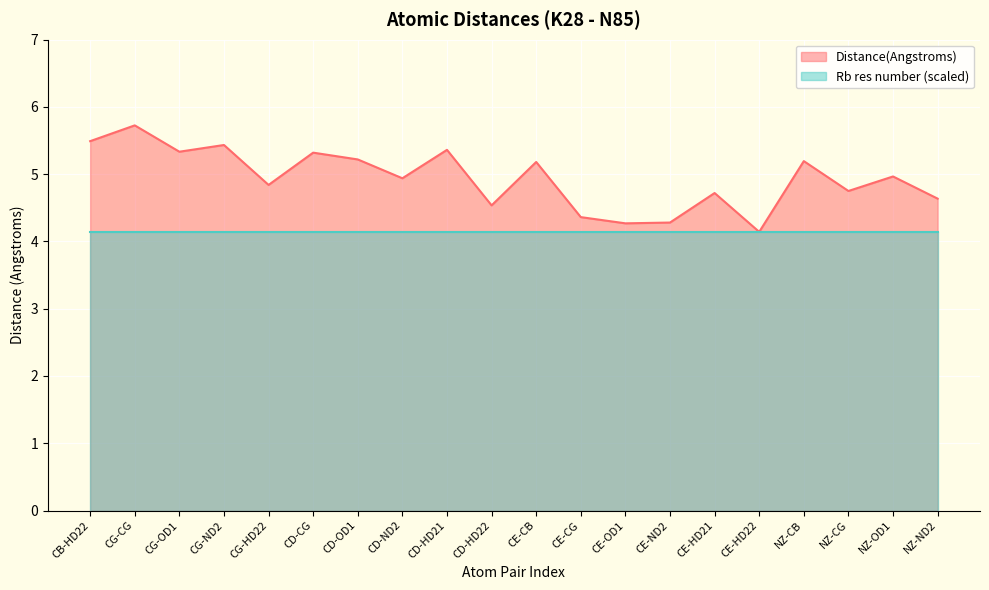

How many points are lower than both their immediate neighbors (excluding endpoints)?

7